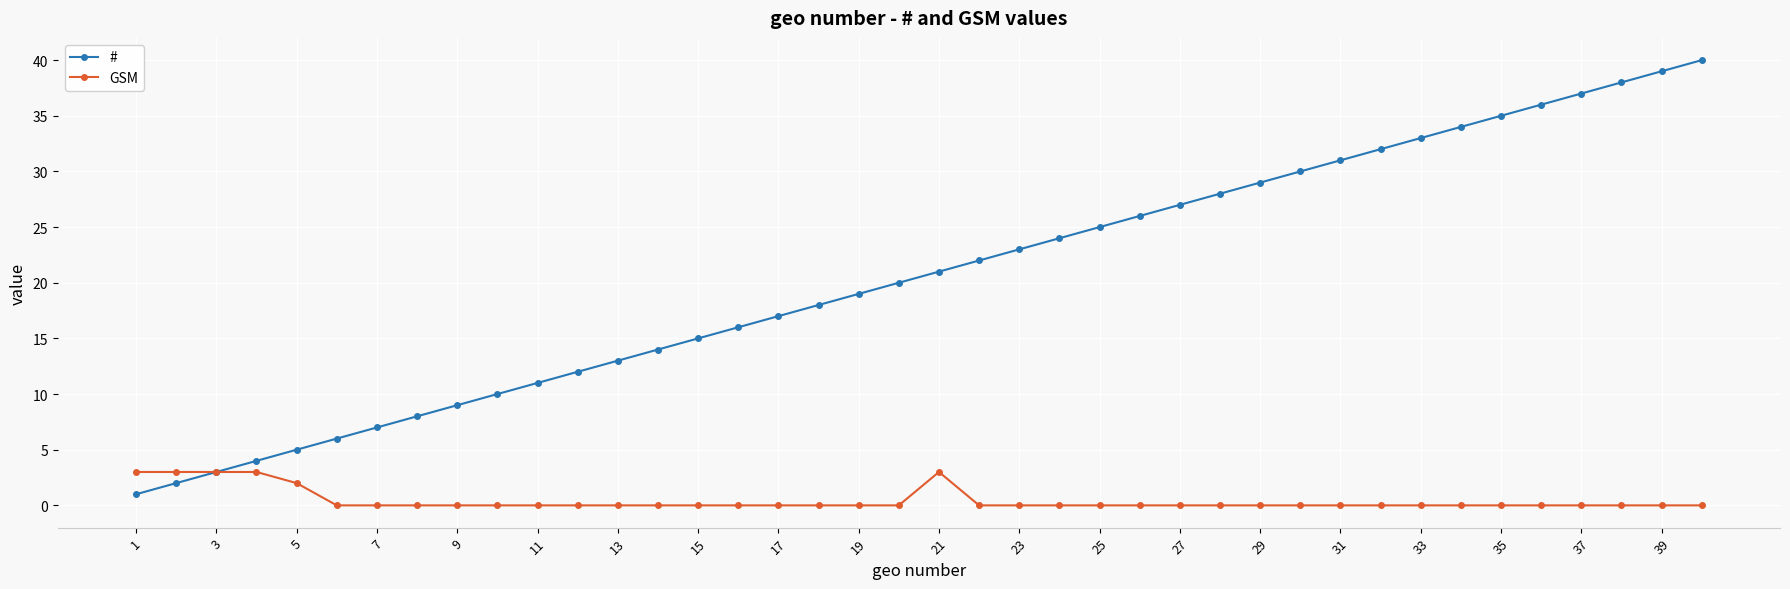

What is the value of the # point at the 37th from the left?

37